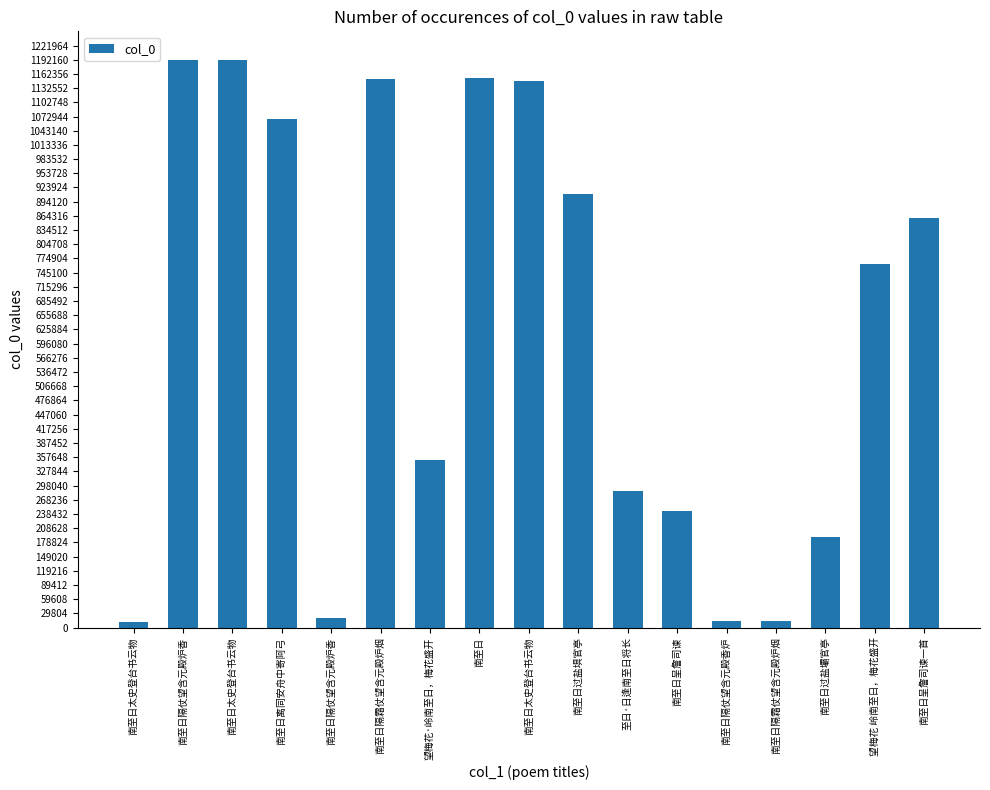

Count the number of data series in this chart.

1